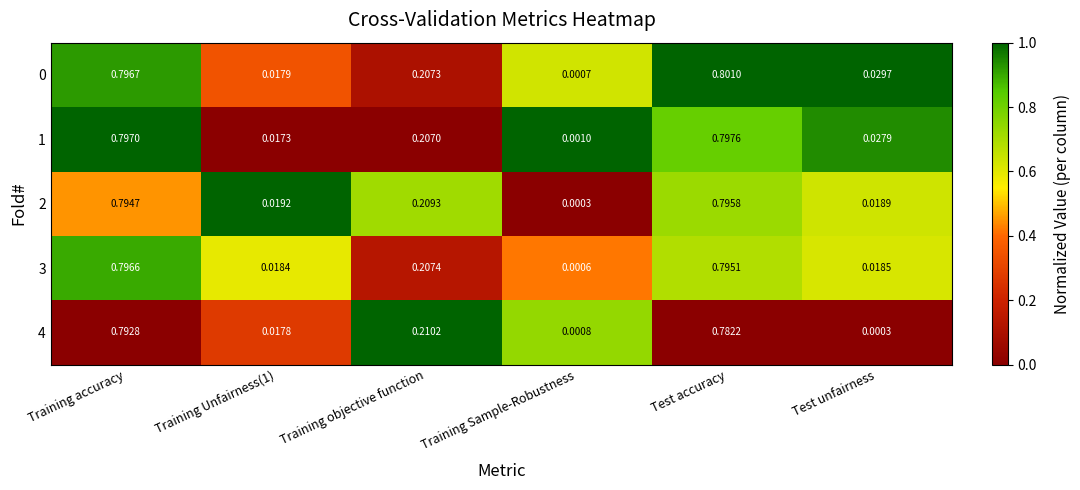

At which category is the sum across all series the highest?

Training accuracy